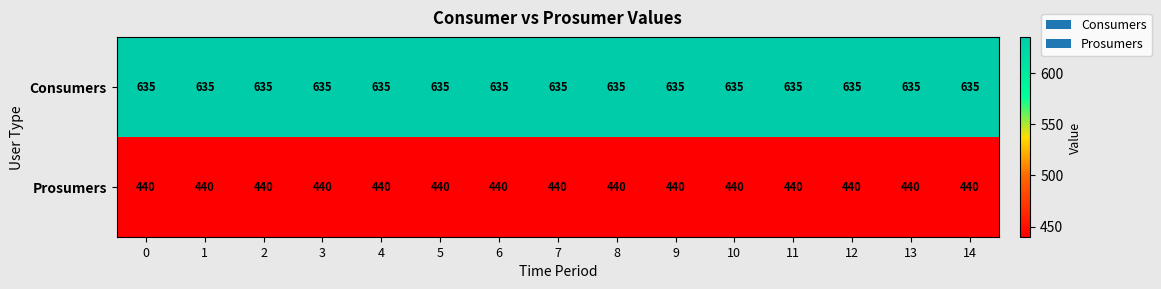

The value of Prosumers at 9 is 285. True or false?

False